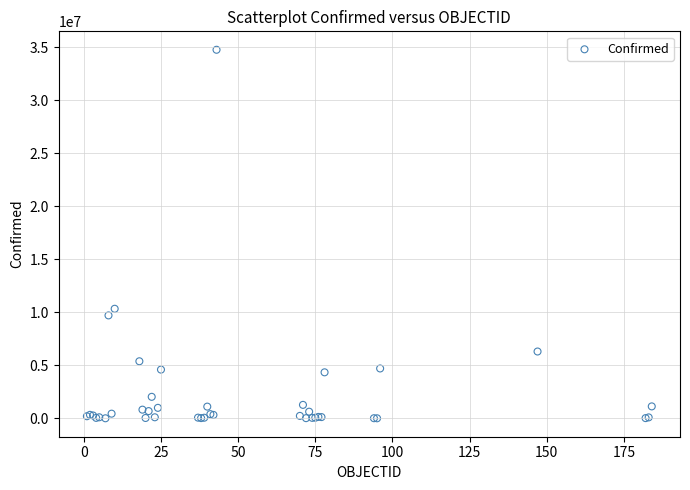

What Y value in the scatter plot is closest to 17394037?

10342827